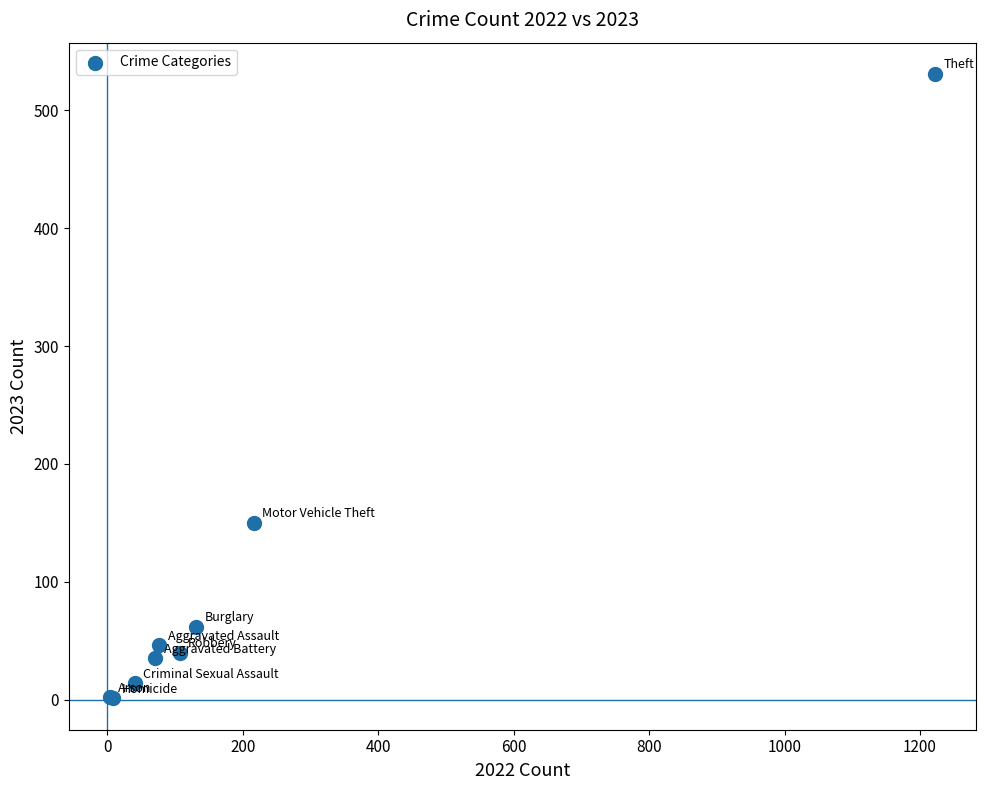

What Y value in the scatter plot is closest to 266?

150